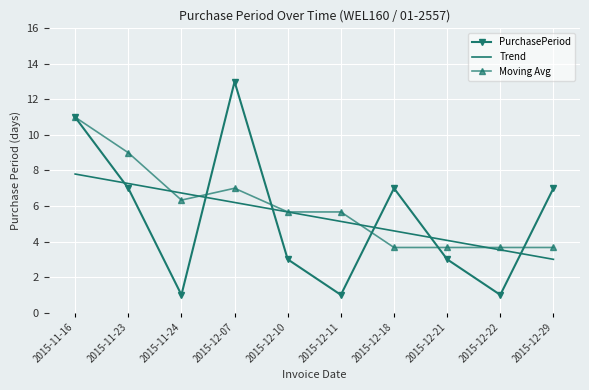

True or false: PurchasePeriod has more than 0 interior local peaks.

True